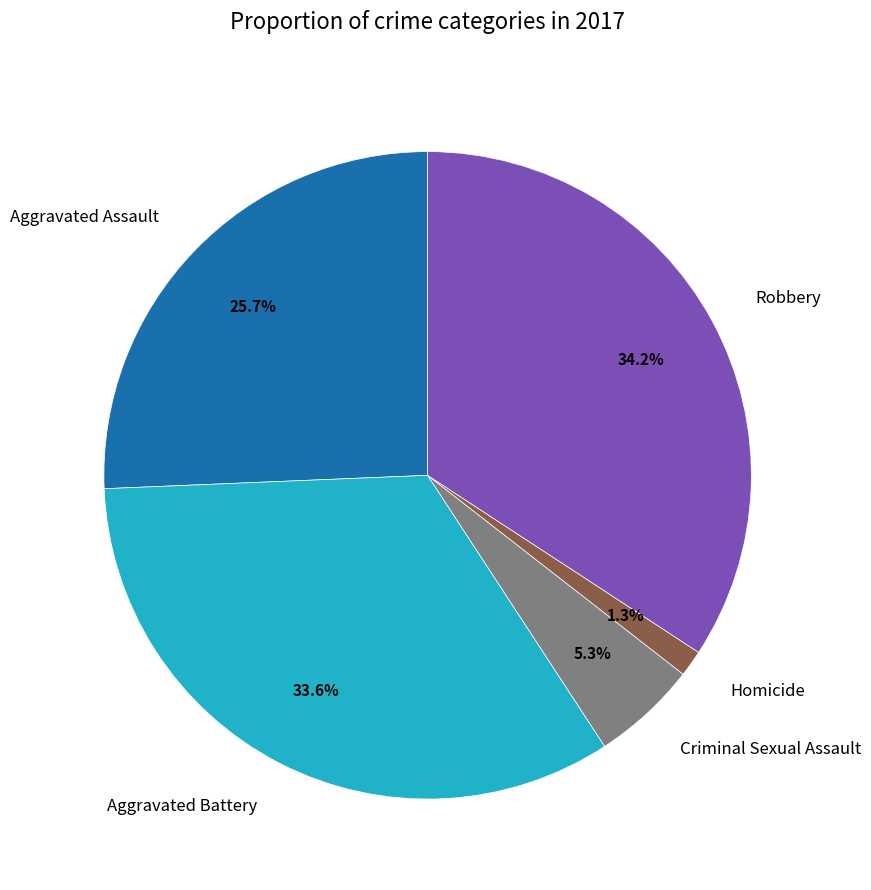

Rank the categories by value from lowest to highest.

Homicide, Criminal Sexual Assault, Aggravated Assault, Aggravated Battery, Robbery